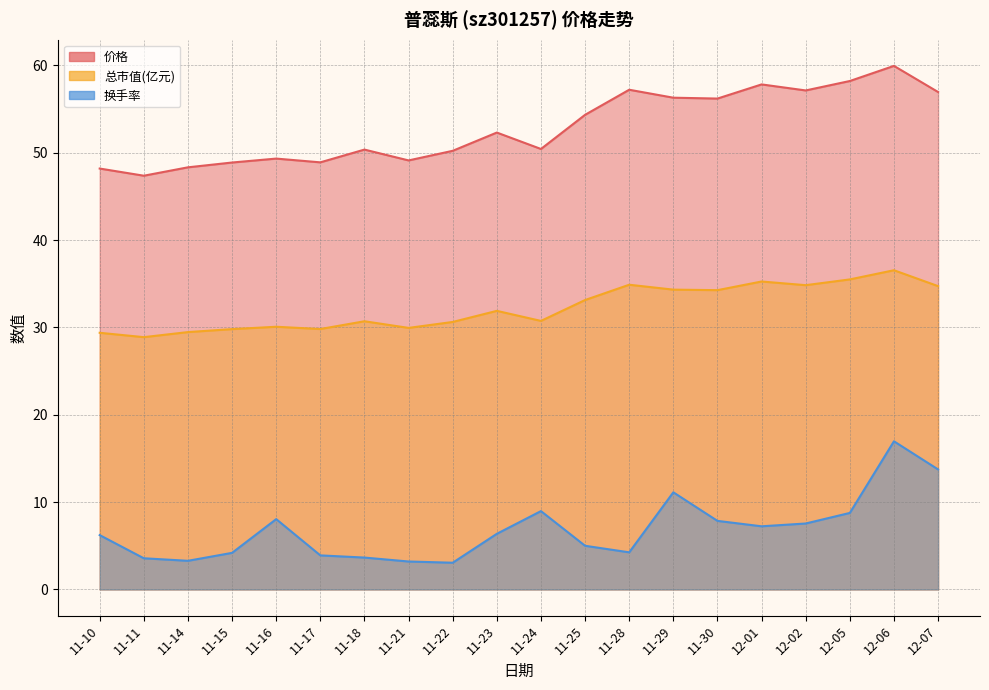

At which category is the sum across all series the highest?

12-06